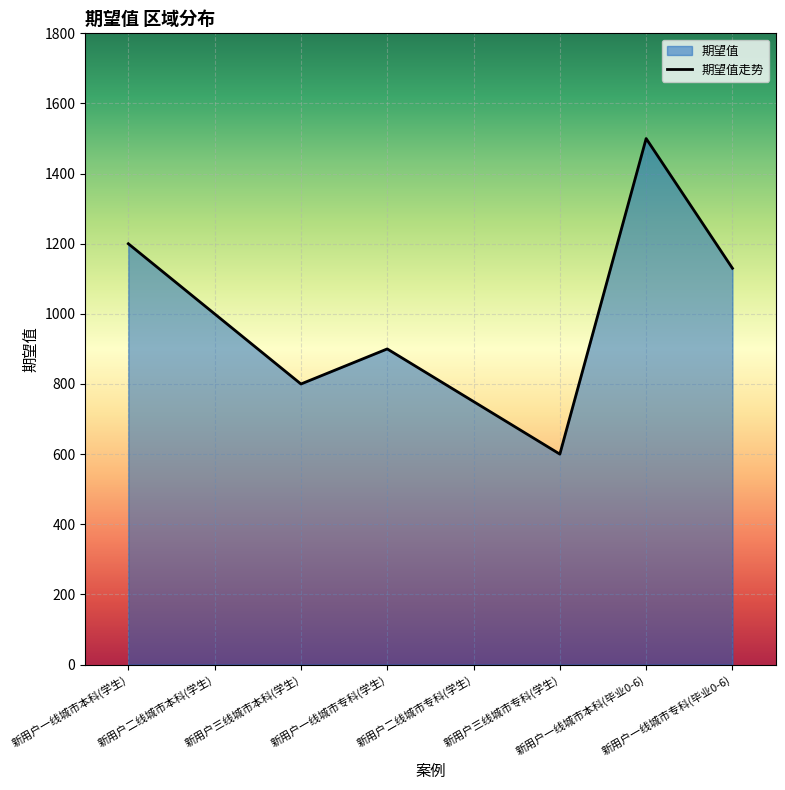

List the labels in order of value, largest first.

新用户一线城市本科(毕业0-6), 新用户一线城市本科(学生), 新用户一线城市专科(毕业0-6), 新用户二线城市本科(学生), 新用户一线城市专科(学生), 新用户三线城市本科(学生), 新用户二线城市专科(学生), 新用户三线城市专科(学生)